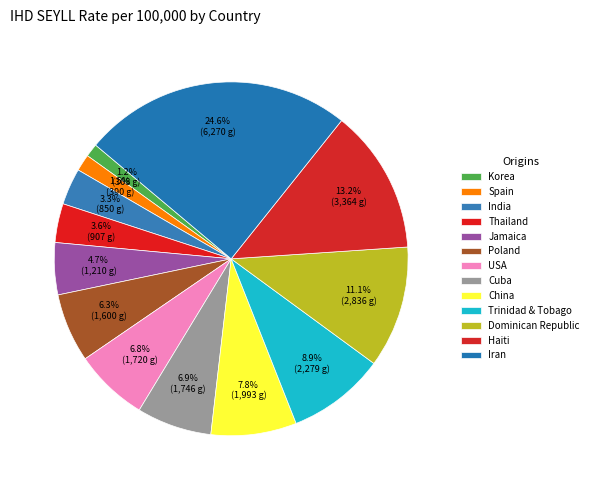

How many slices are in this pie chart?

13